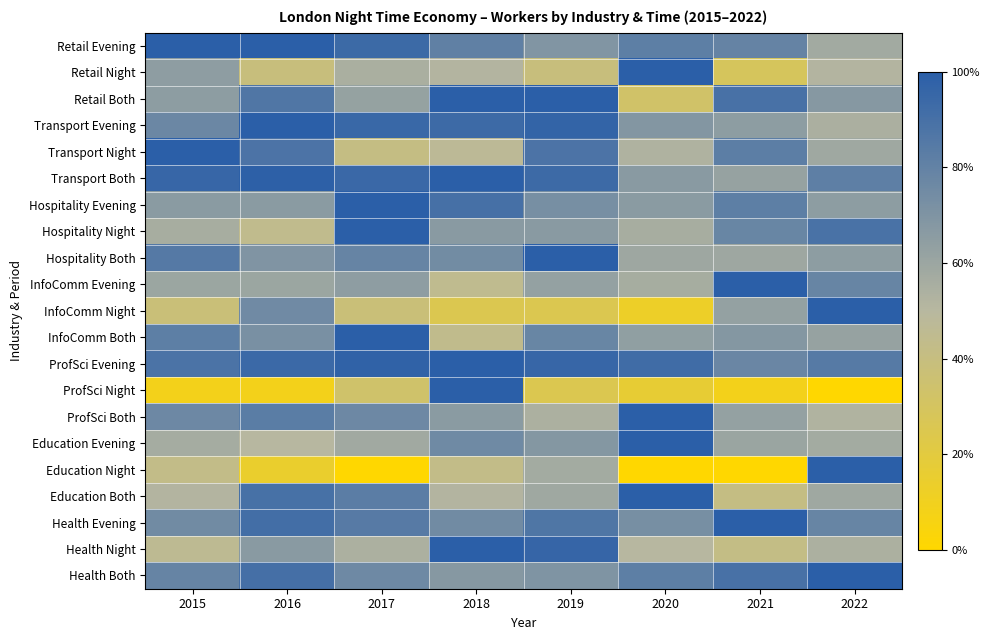

At which category is the sum across all series the highest?

2019